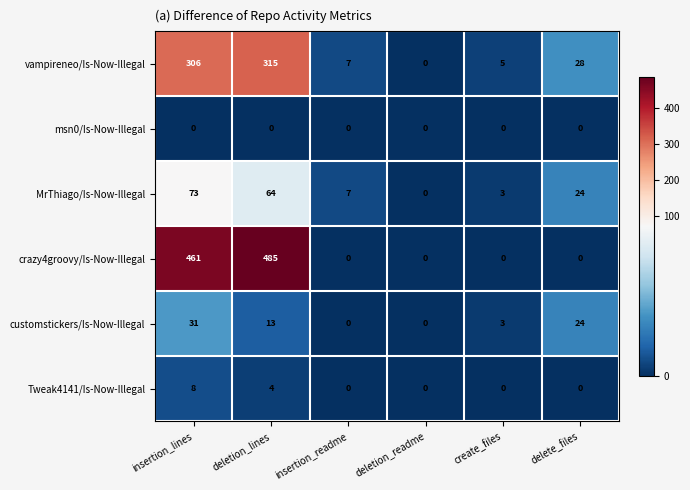

Rank the series by their maximum value, from lowest to highest.

msn0/Is-Now-Illegal, Tweak4141/Is-Now-Illegal, customstickers/Is-Now-Illegal, MrThiago/Is-Now-Illegal, vampireneo/Is-Now-Illegal, crazy4groovy/Is-Now-Illegal